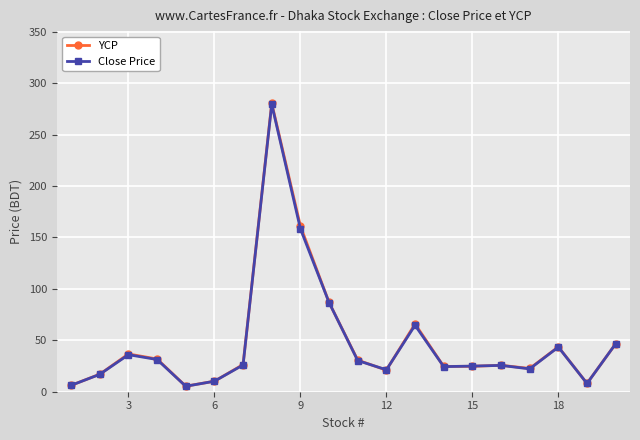

What is the greatest value displayed?

280.4